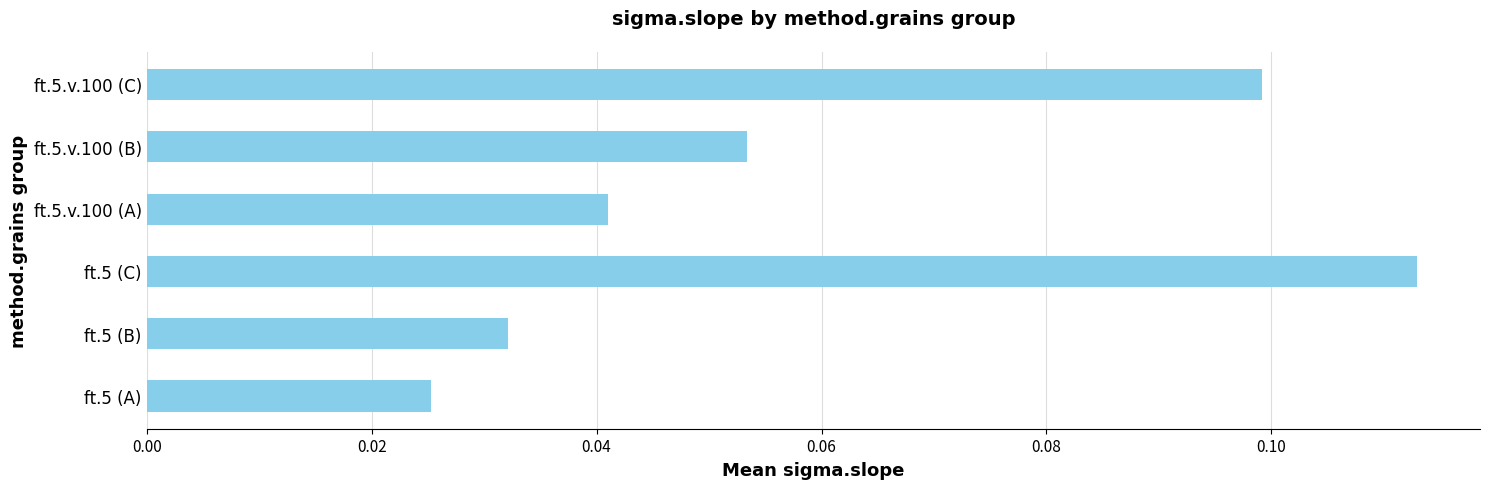

Which has a higher value, ft.5.v.100 (A) or ft.5.v.100 (B)?

ft.5.v.100 (B)